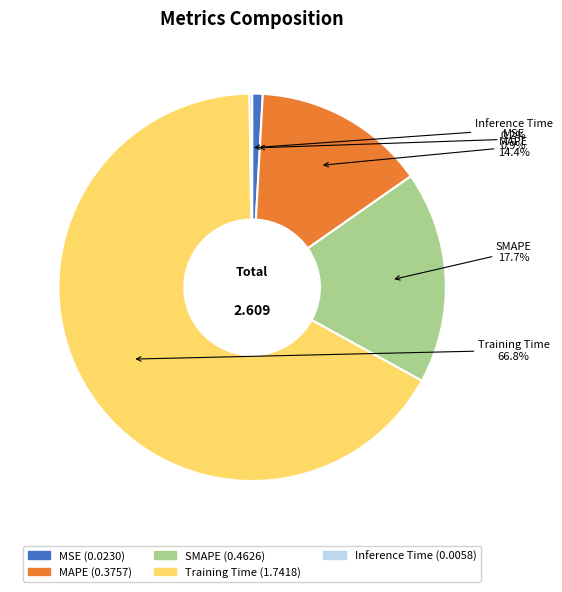

Which slice is the largest?

Training Time